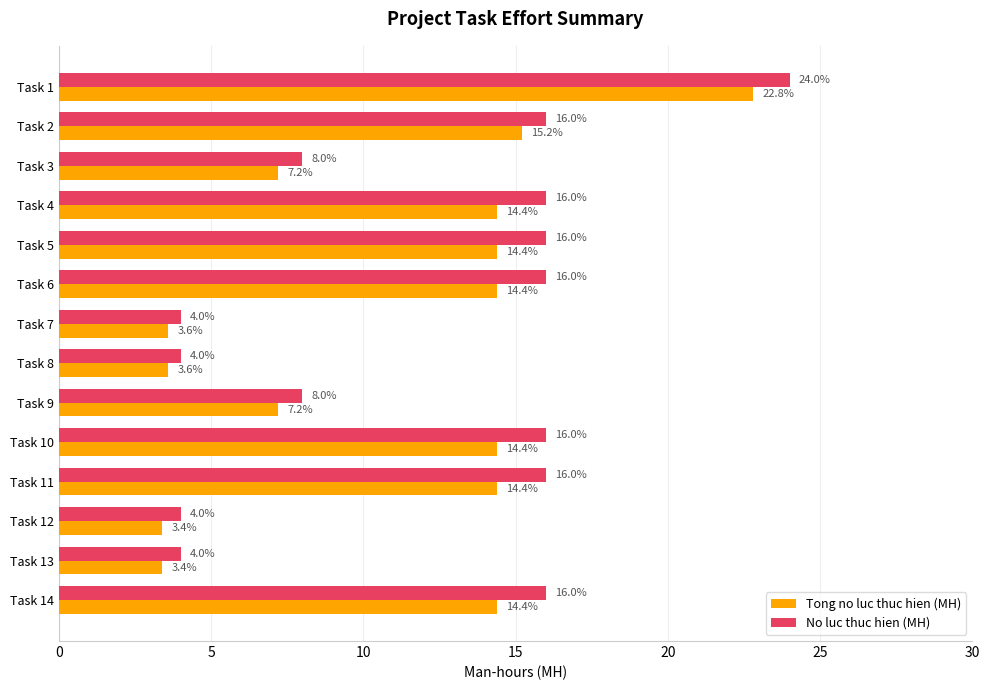

Is it true that Tong no luc thuc hien (MH) equals 7.2 at Task 9?

True